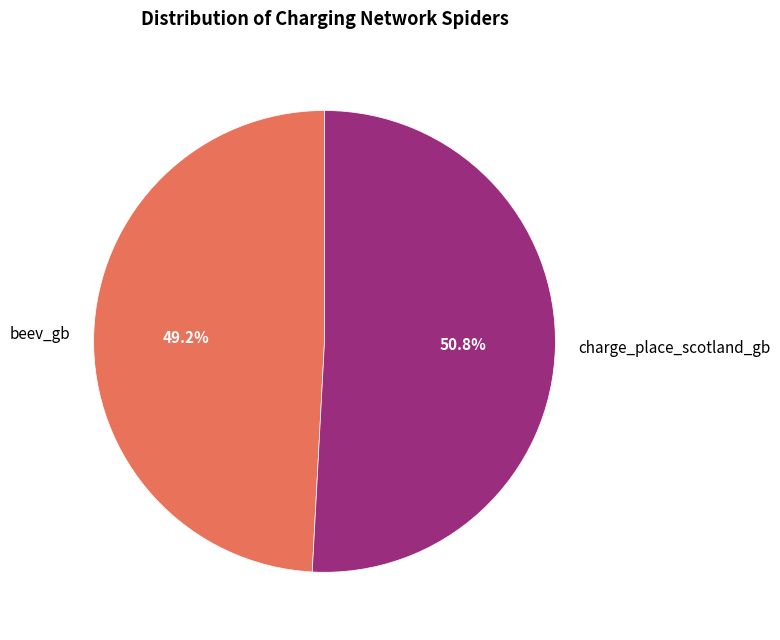

To the nearest percent, what is the difference between the largest and smallest slice percentages?

2%